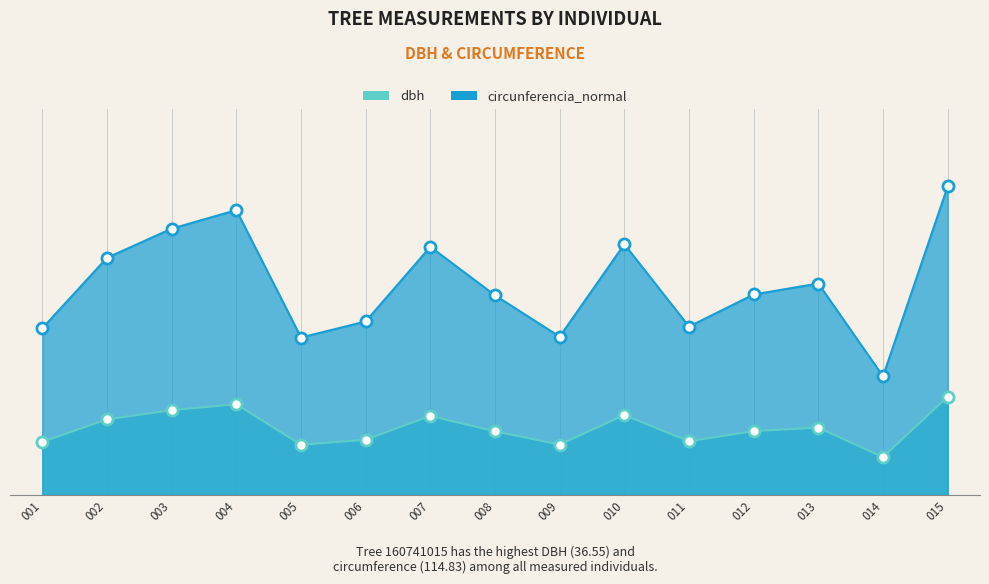

Between 013 and 007, which is larger?

007